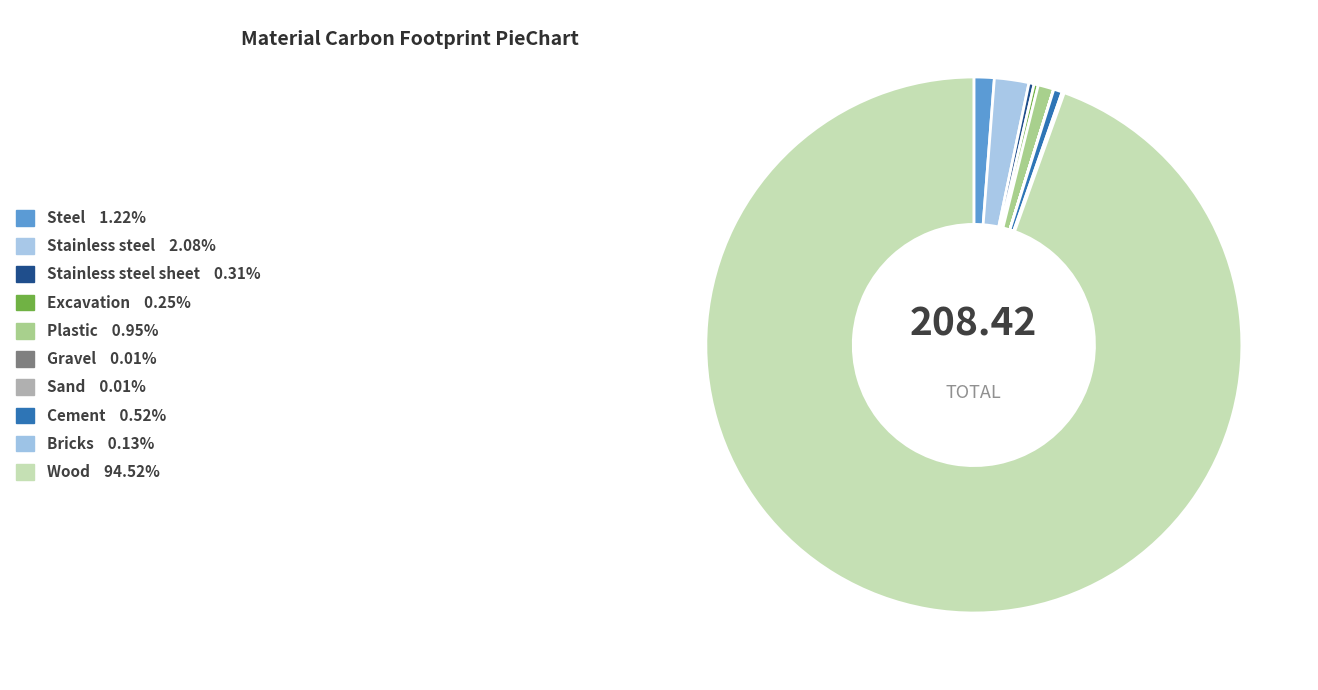

Which category has the smallest portion of the pie?

Sand